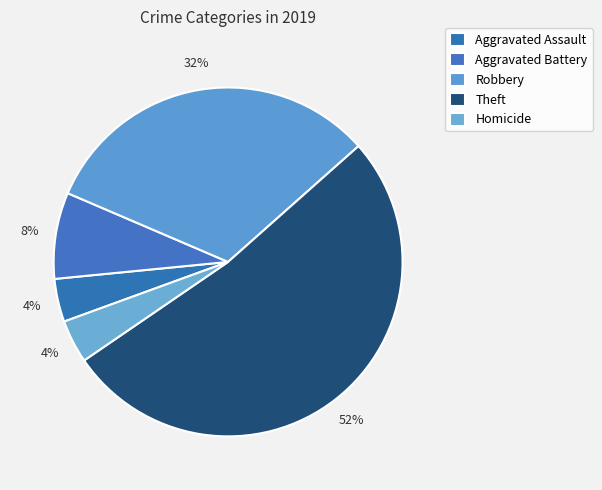

Approximately how many times larger is the value at Homicide compared to Robbery?

0.1